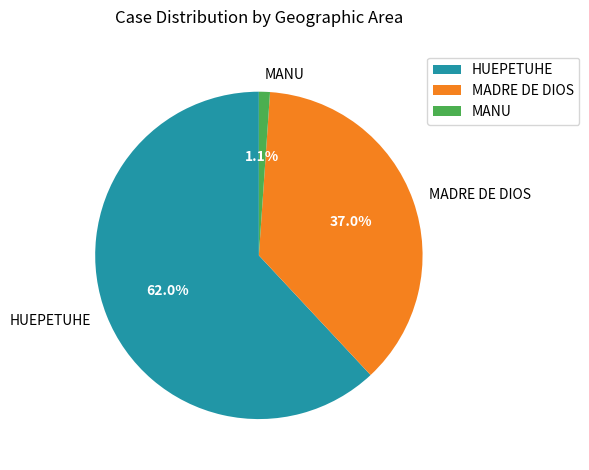

To the nearest percent, what is the difference between the largest and smallest slice percentages?

61%